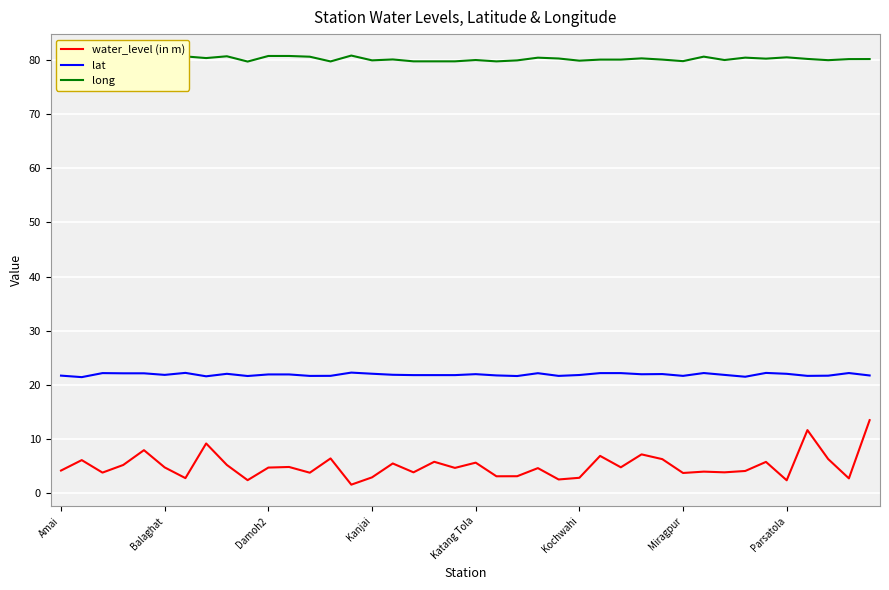

Which series has the largest range (max minus min)?

water_level (in m)